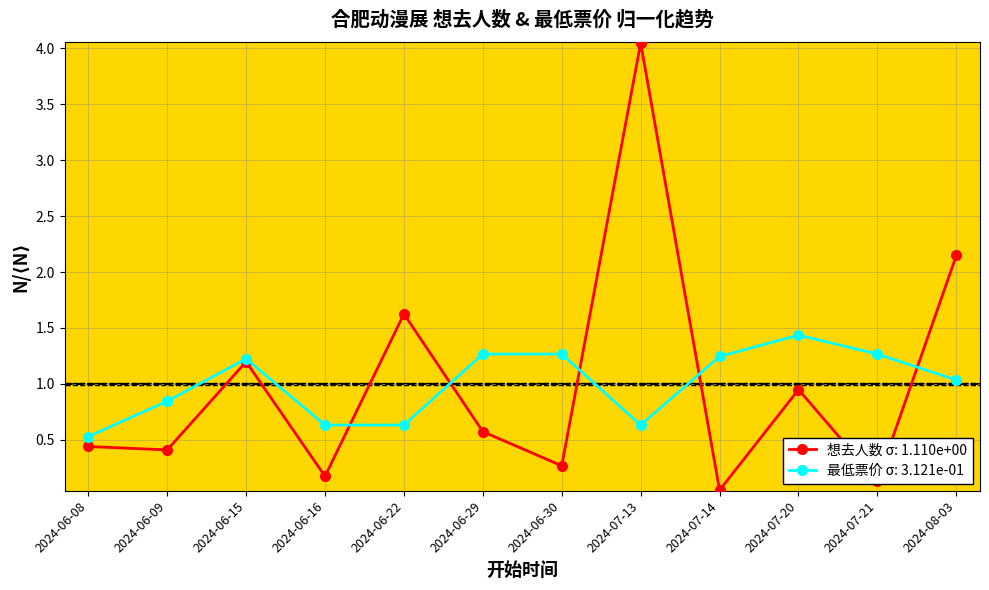

Is it true that 最低票价 σ: 3.121e-01 equals 0.7 at 2024-06-08?

False